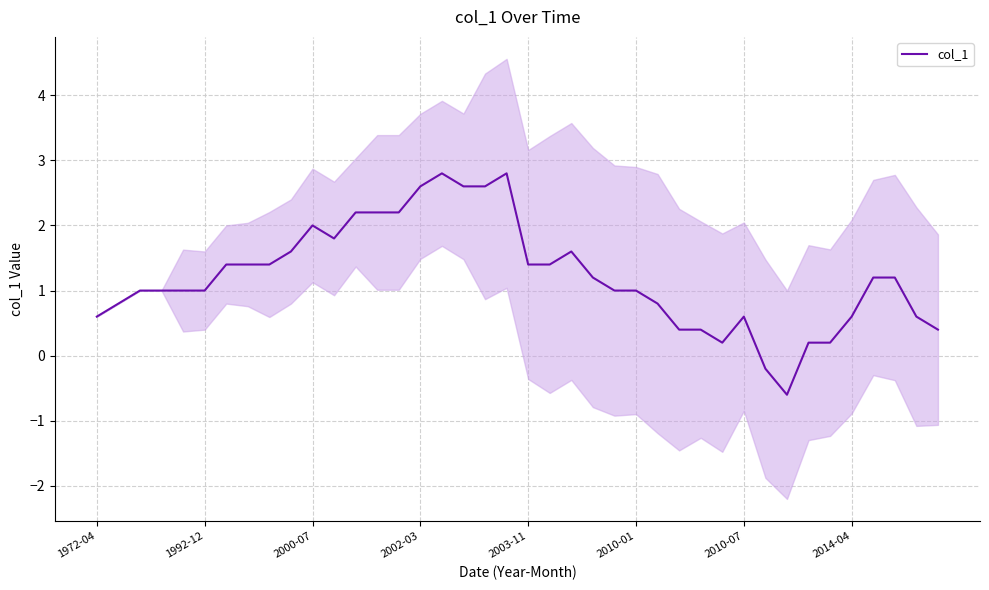

What is the highest value of the col_1 series?

2.8